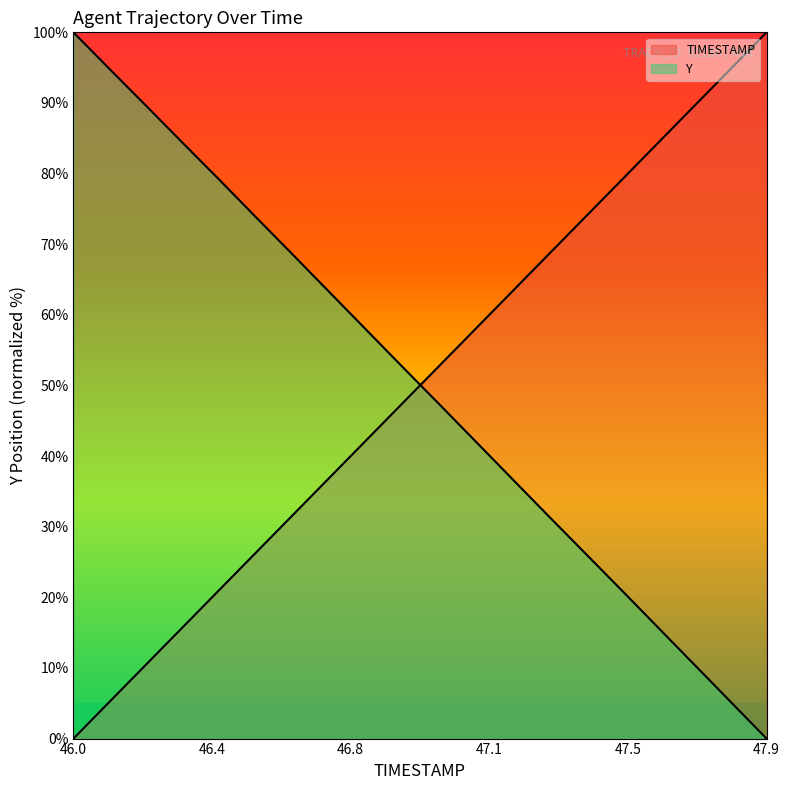

List the labels in order of TIMESTAMP value, smallest first.

46.0, 46.1, 46.2, 46.3, 46.4, 46.5, 46.6, 46.7, 46.8, 46.9, 47.0, 47.1, 47.2, 47.3, 47.4, 47.5, 47.6, 47.7, 47.8, 47.9